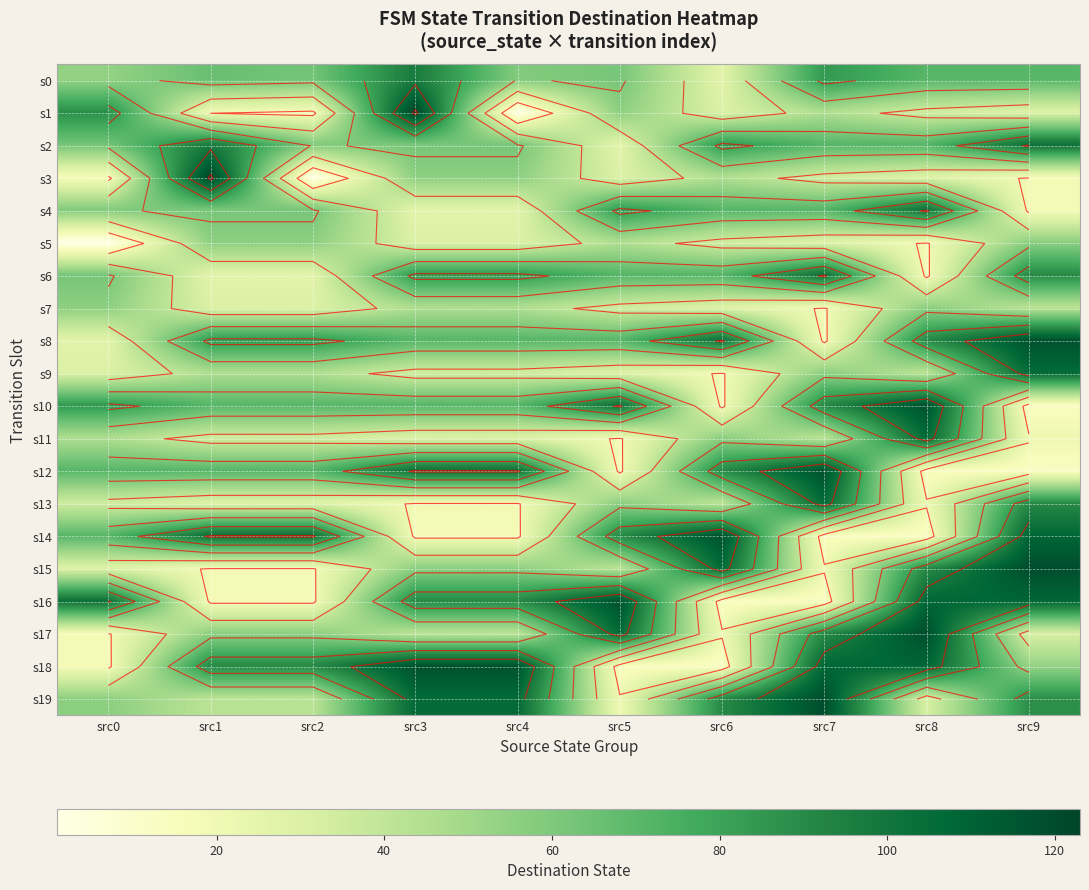

What is the greatest value displayed?

123